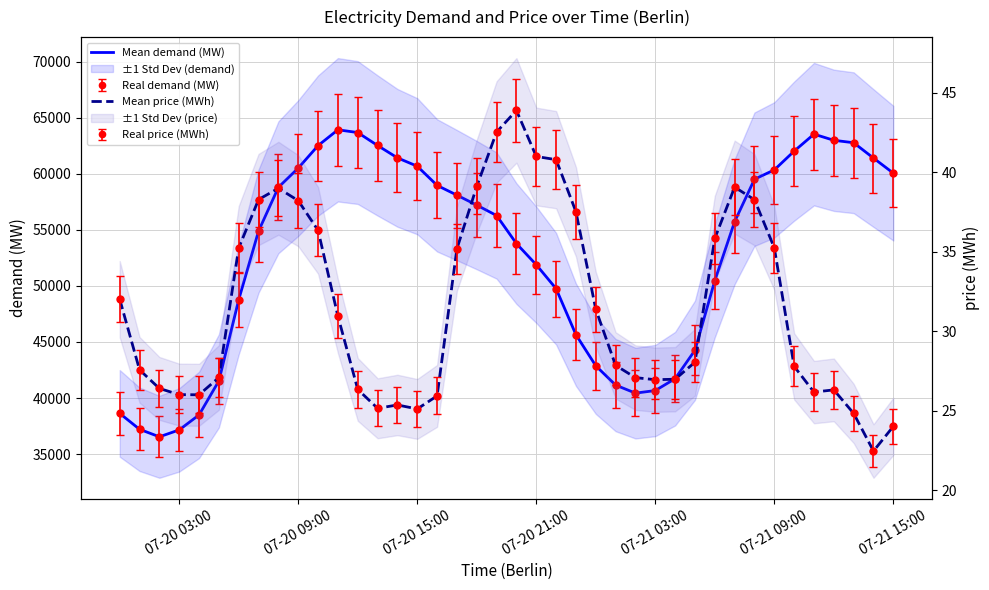

True or false: Mean price (MWh) and Mean demand (MW) cross at least once.

False